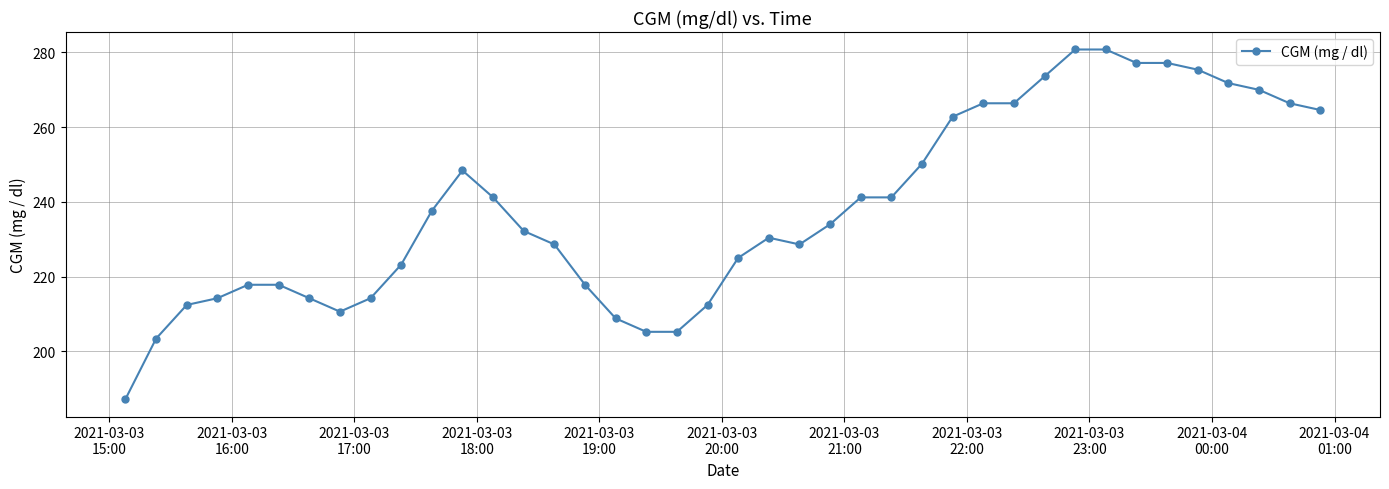

What is the average value?

238.4